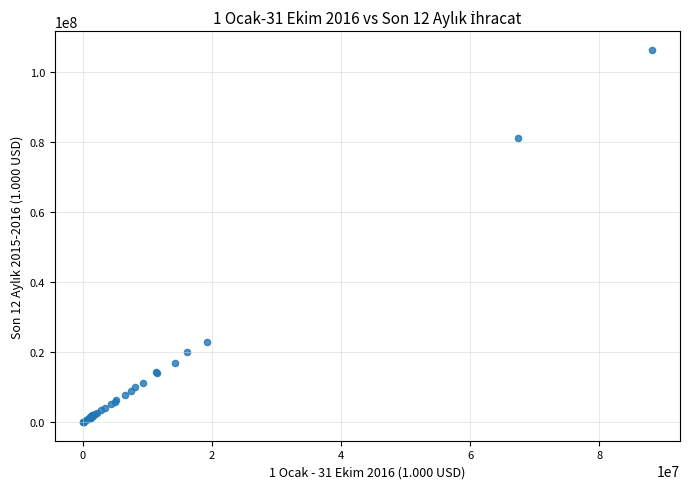

What Y value in the scatter plot is closest to 53255136?

81242100.4